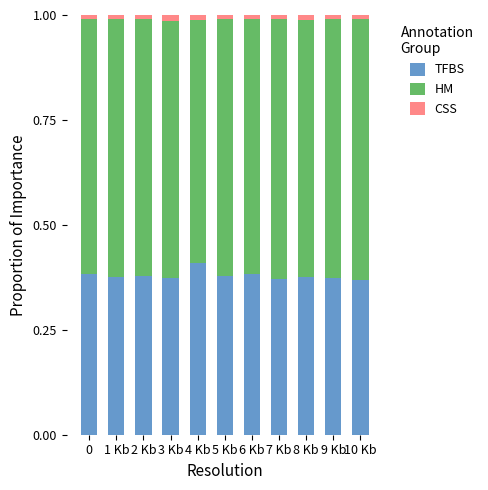

What are all the series names shown in the legend?

TFBS, HM, CSS